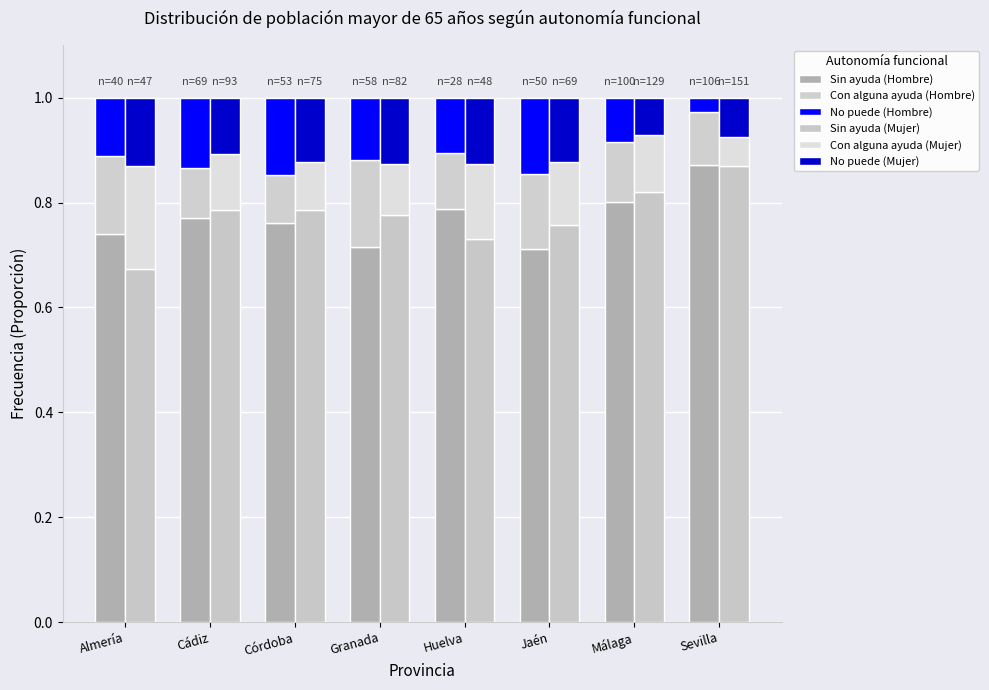

What is the value of the No puede (Hombre) bar at the 1st from the left?

0.1